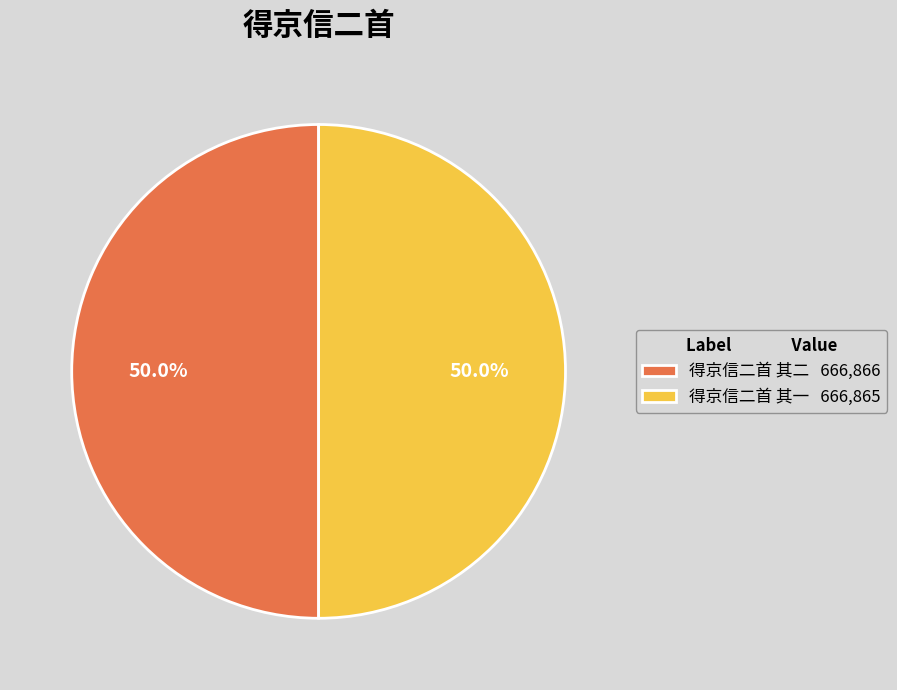

Approximately how many times larger is the value at 得京信二首 其一 666,865 compared to 得京信二首 其二 666,866?

1.0